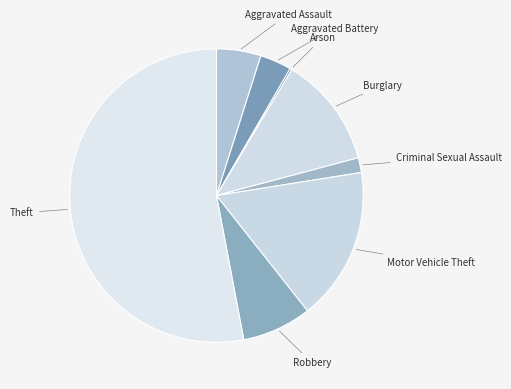

Do Theft and Criminal Sexual Assault together represent more than half of the pie?

Yes